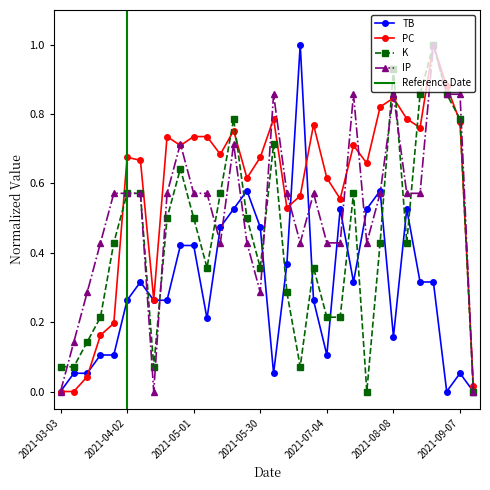

What is the difference between the maximum and minimum values in the PC series?

1.0